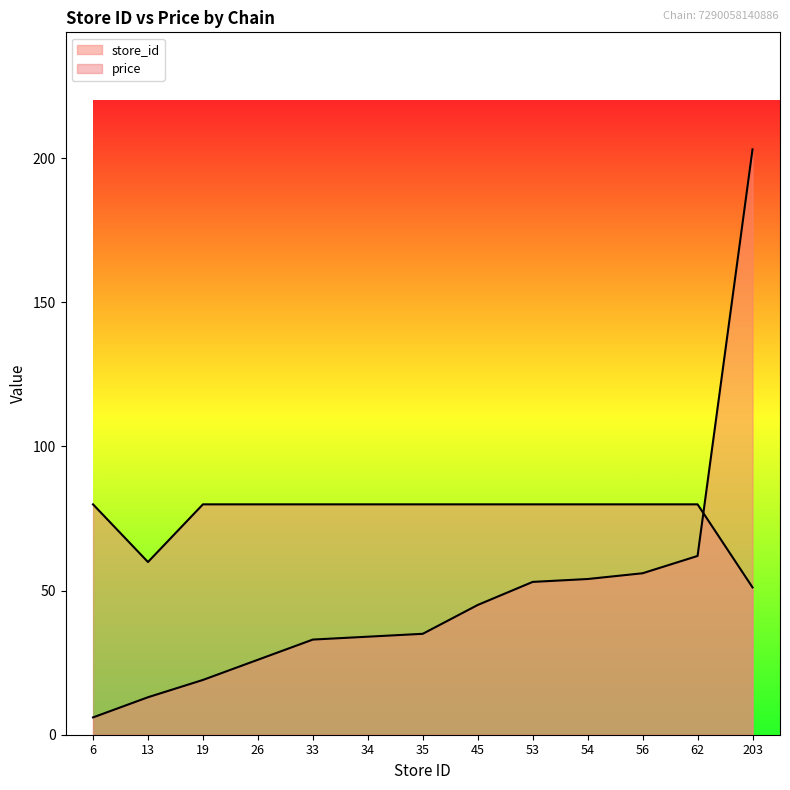

True or false: store_id has a value of 30.4 at 45.

False